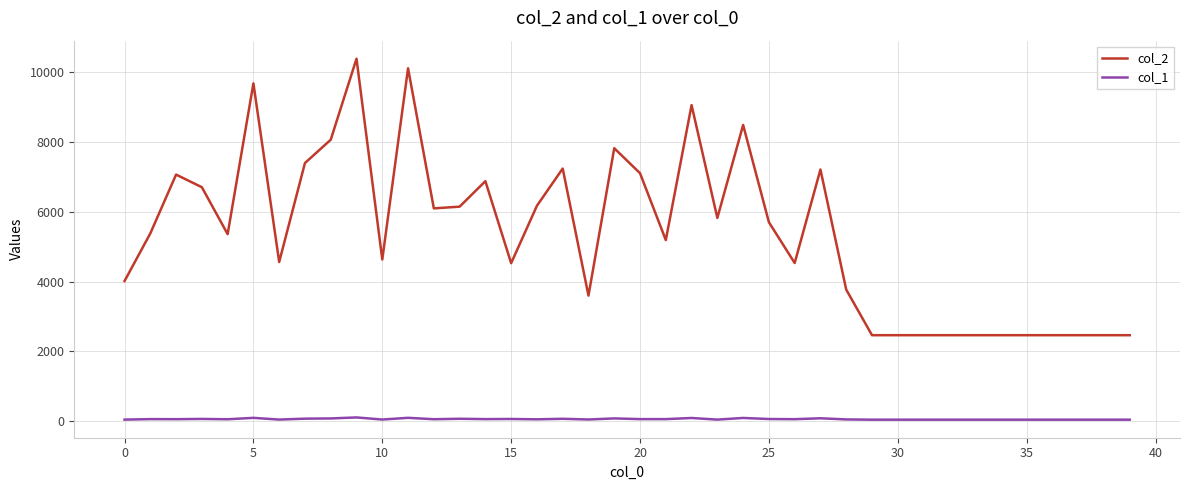

Which series has the largest range (max minus min)?

col_2